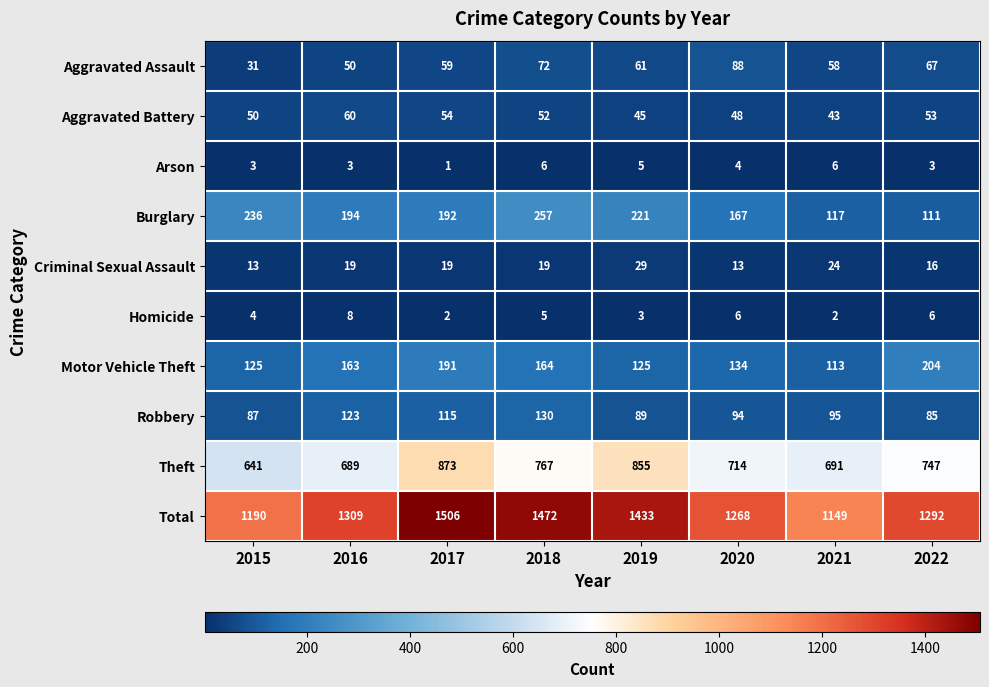

List the series in order of their peak value, highest first.

Total, Theft, Burglary, Motor Vehicle Theft, Robbery, Aggravated Assault, Aggravated Battery, Criminal Sexual Assault, Homicide, Arson